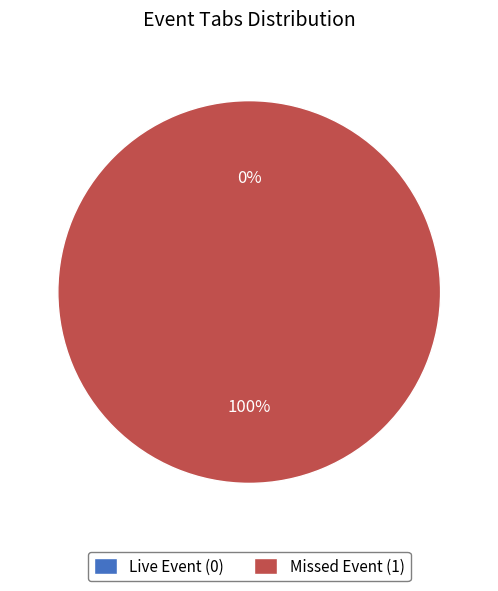

What is the total percentage of Live Event and Missed Event?

100.0%